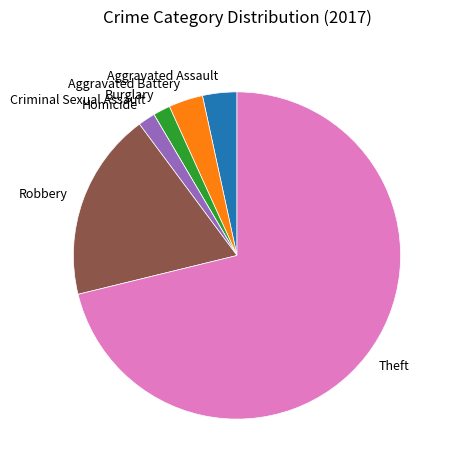

Which slice is the largest?

Theft